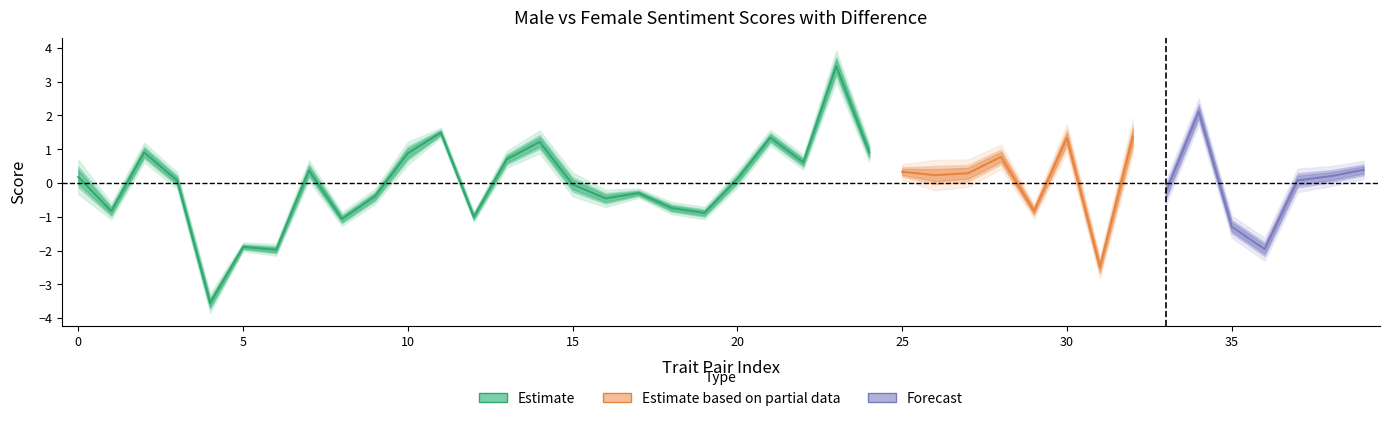

The average_female series shows 1.1 at 13. True or false?

False